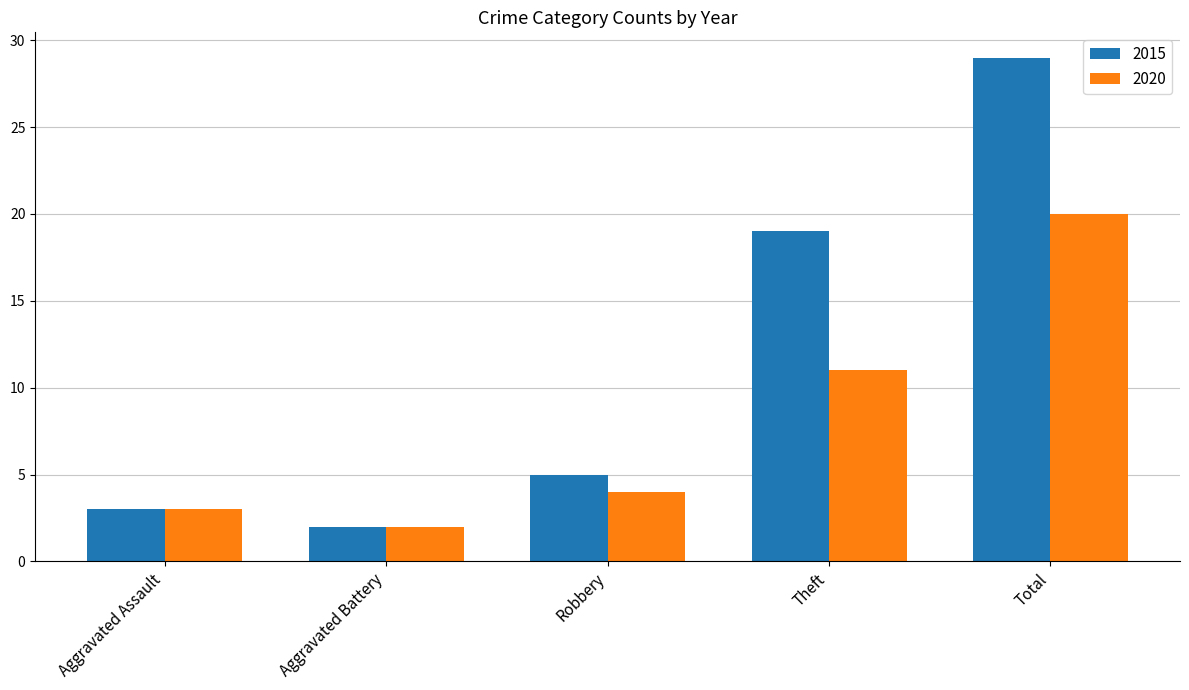

Read the 2015 value at Total, to the nearest 10.

30